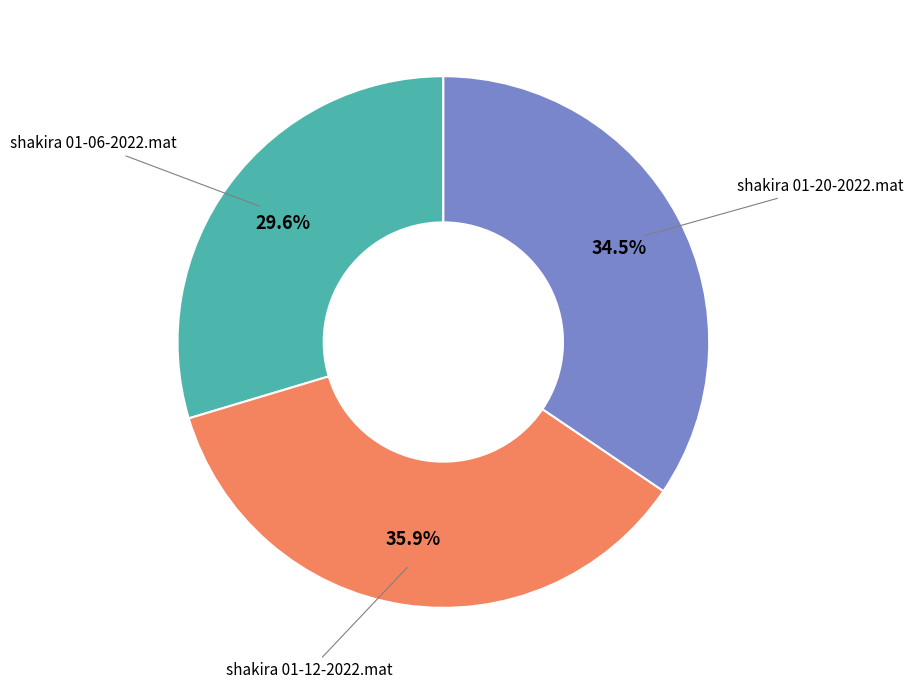

Combined, do shakira 01-20-2022.mat and shakira 01-06-2022.mat account for over 50%?

Yes